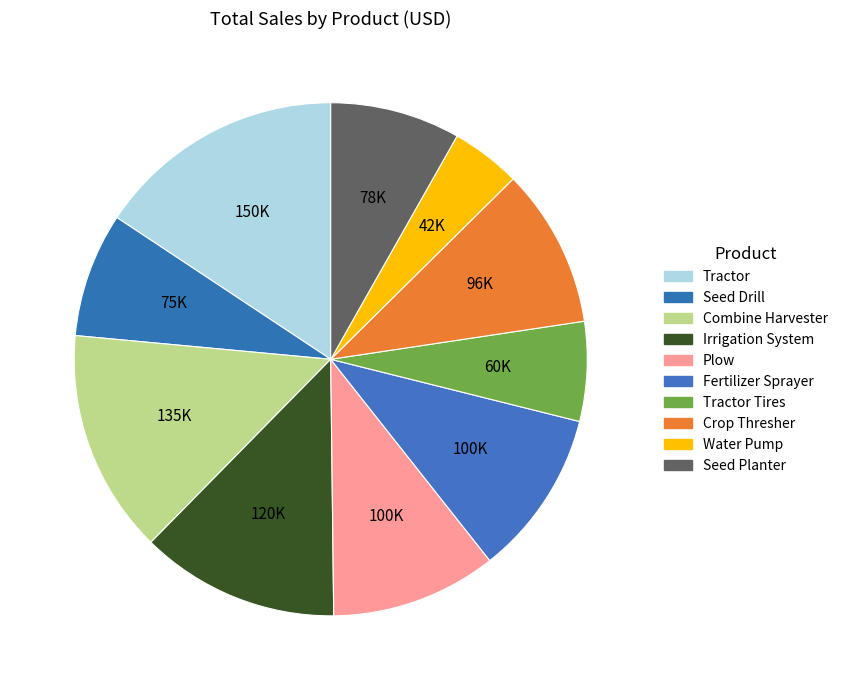

How many slices are in this pie chart?

10